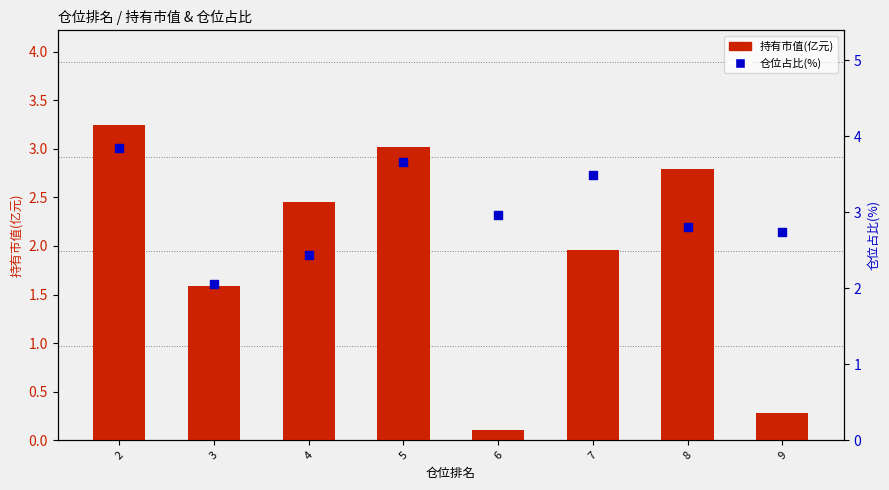

What is the total value across all series at 7?

5.4